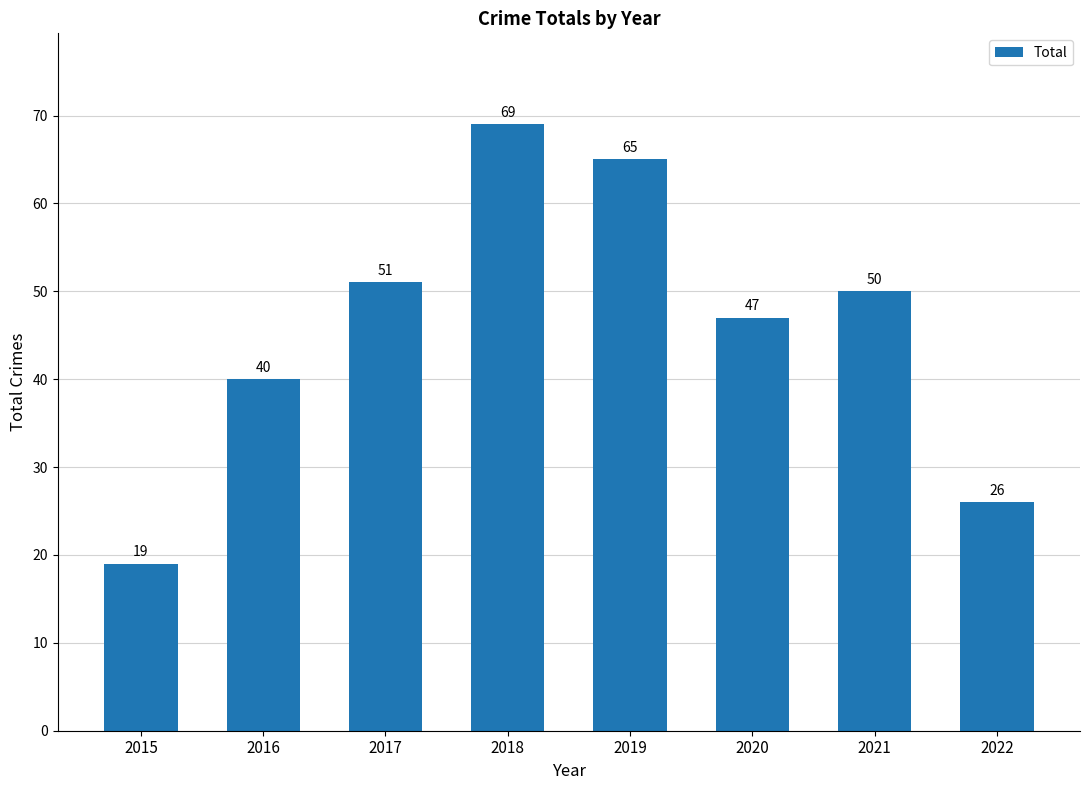

The chart shows a value of 21 at 2019. True or false?

False